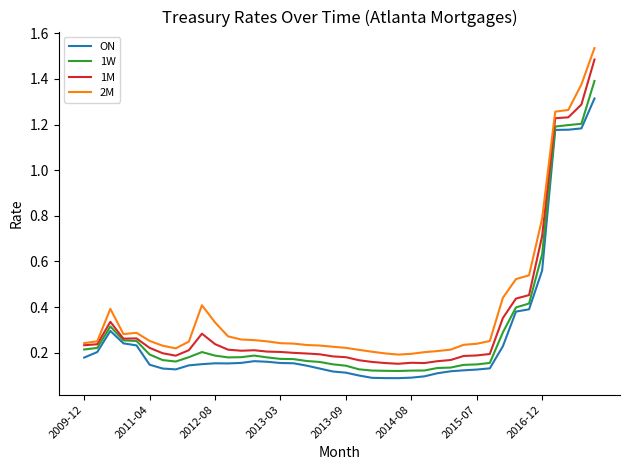

What are all the series names shown in the legend?

ON, 1W, 1M, 2M